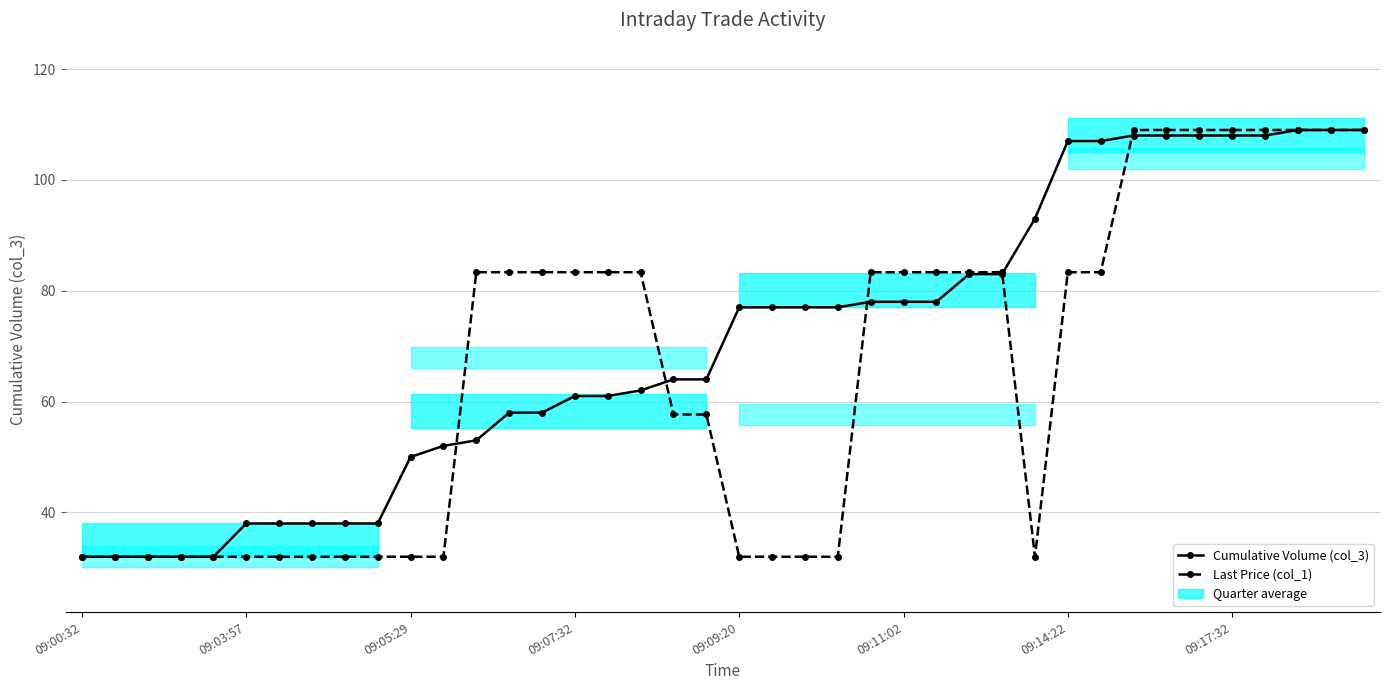

Between which two adjacent categories do Last Price (col_1) and Cumulative Volume (col_3) first intersect?

11 and 12